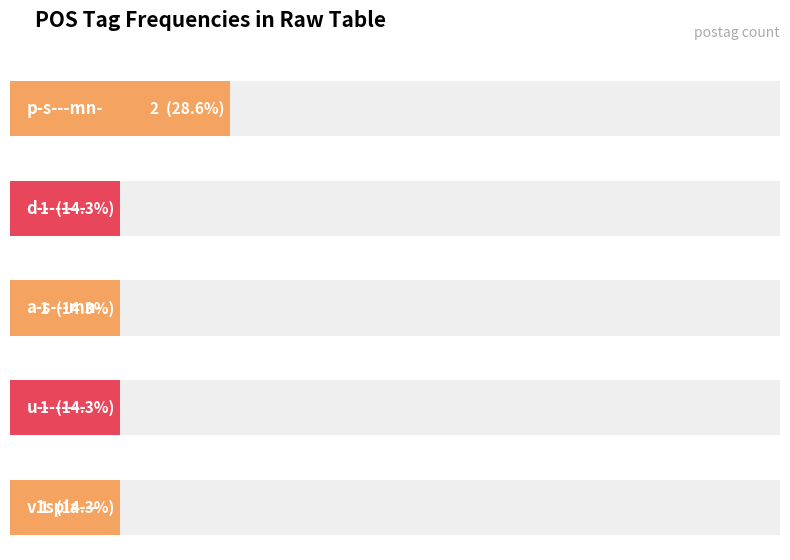

How many bars are there in total?

5